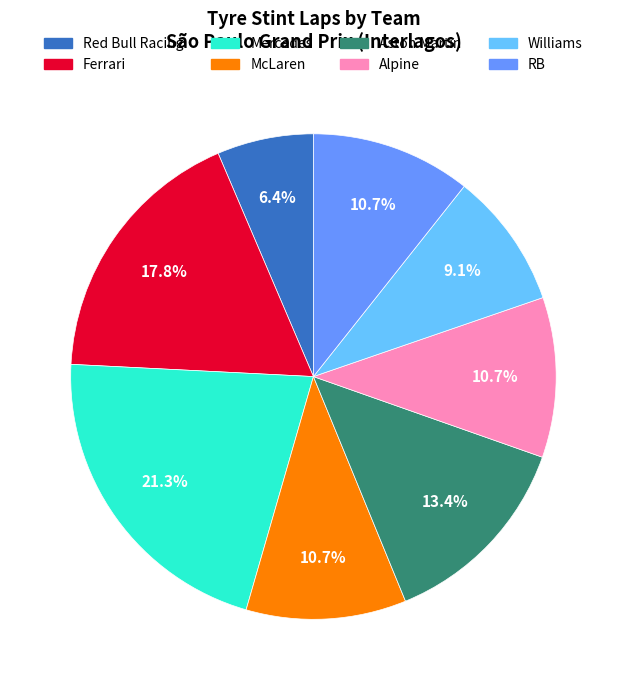

To the nearest percent, what portion does Mercedes represent?

21%